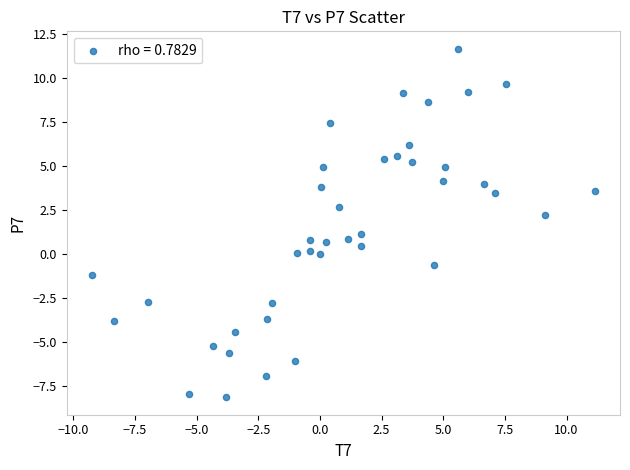

What is the range of Y values (max minus min)?

19.8